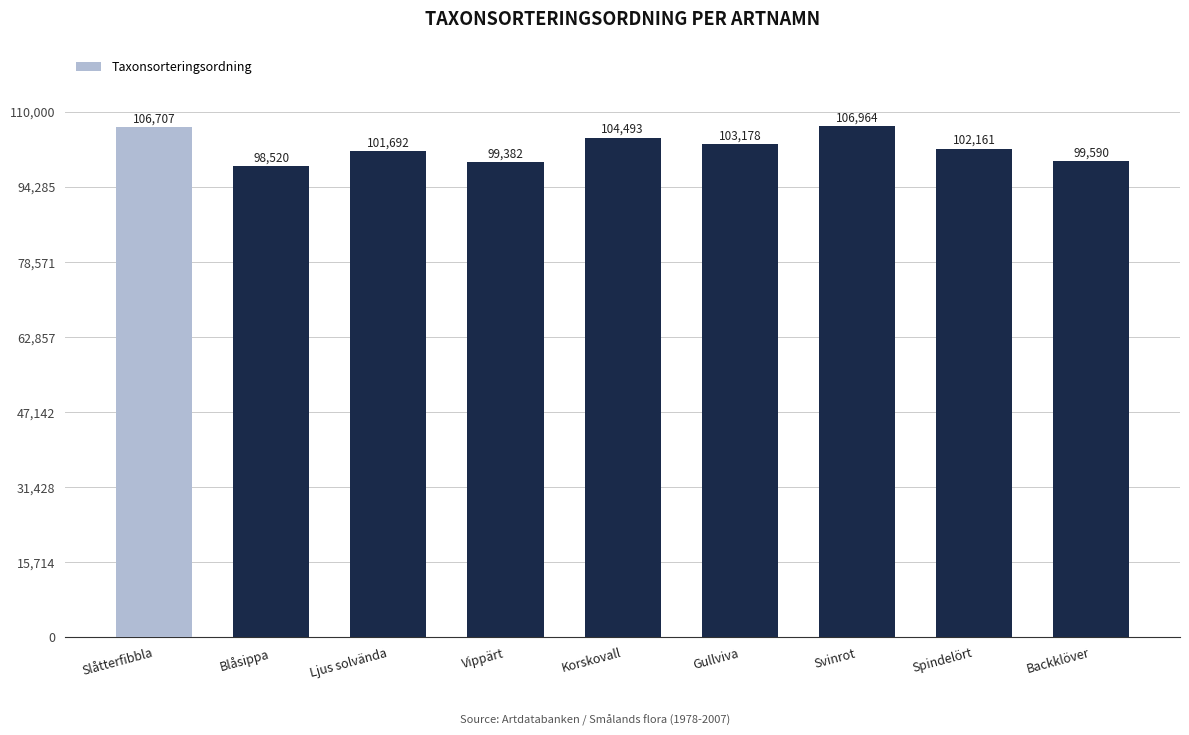

Rank the categories by value from lowest to highest.

Blåsippa, Vippärt, Backklöver, Ljus solvända, Spindelört, Gullviva, Korskovall, Slåtterfibbla, Svinrot